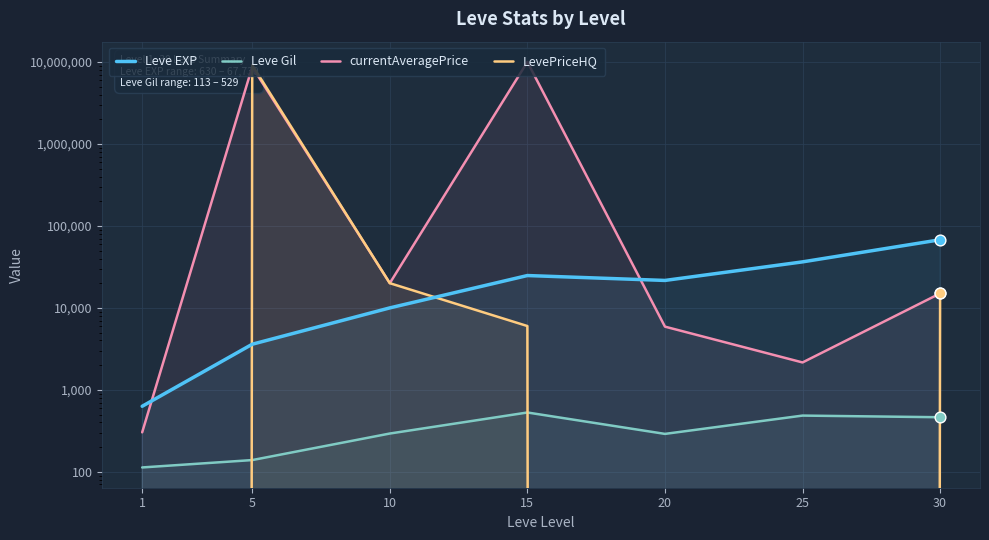

Which series contains the lowest Y value?

LevePriceHQ